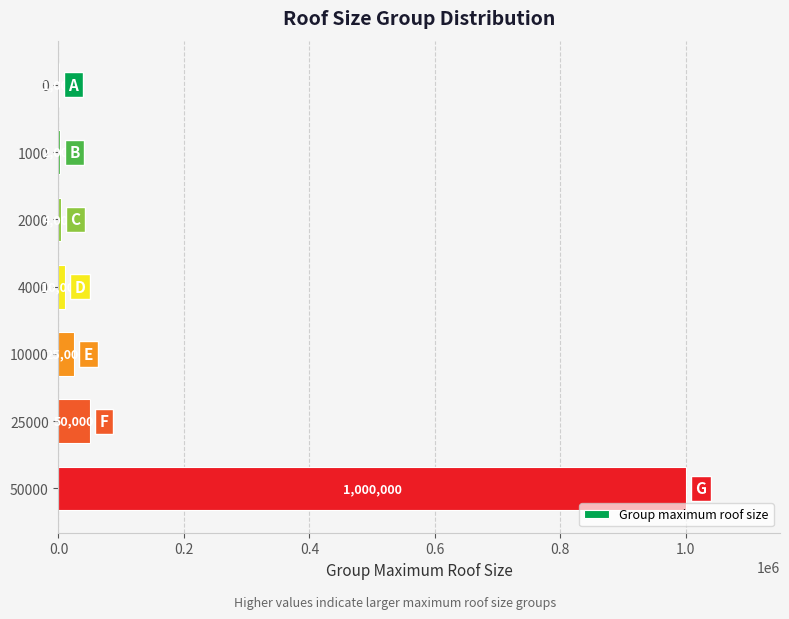

What is the sum of all values?

1092000